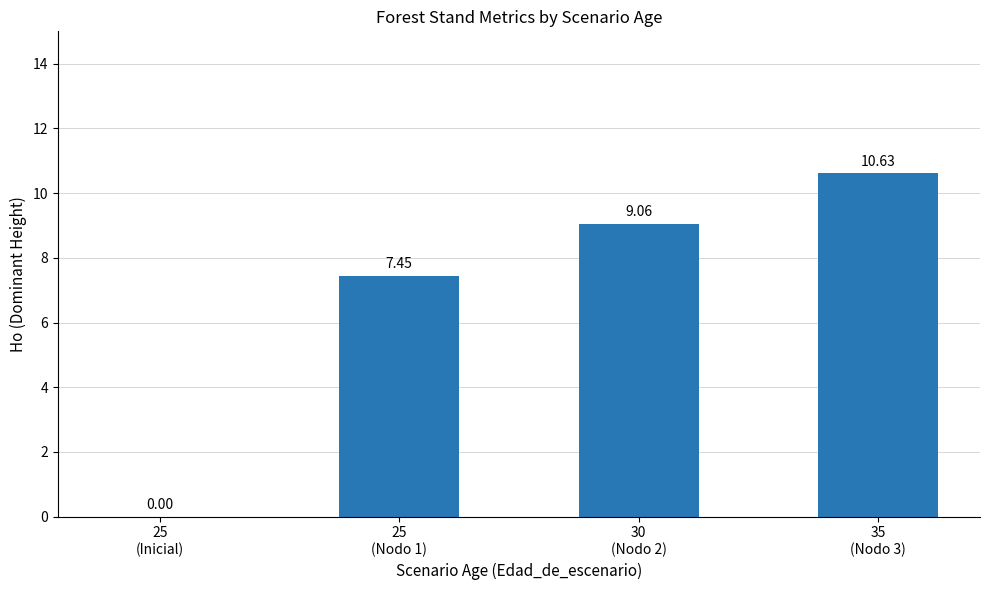

What is the sum of all values?

27.1